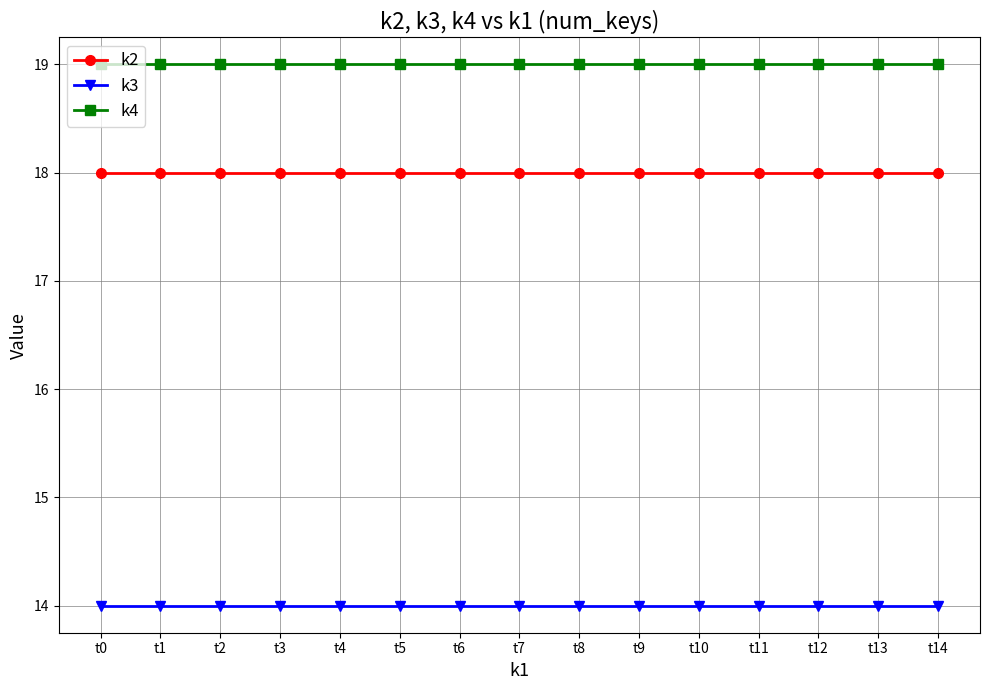

What is the spread (max minus min) of values at t12?

5